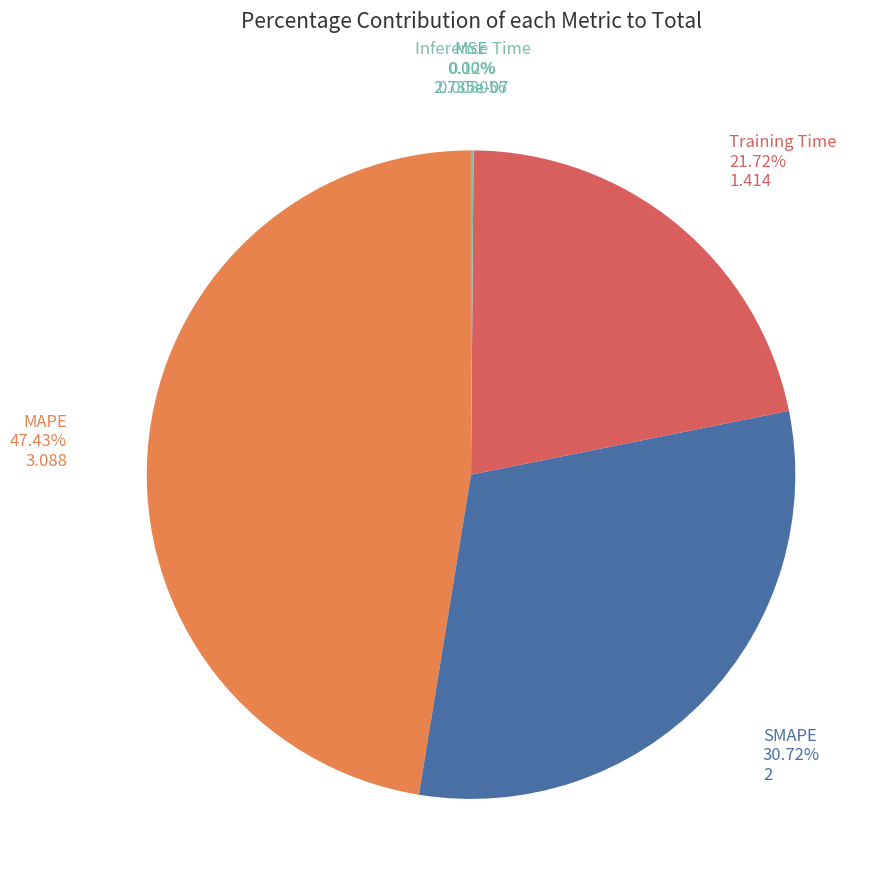

Count the number of slices in the pie.

5